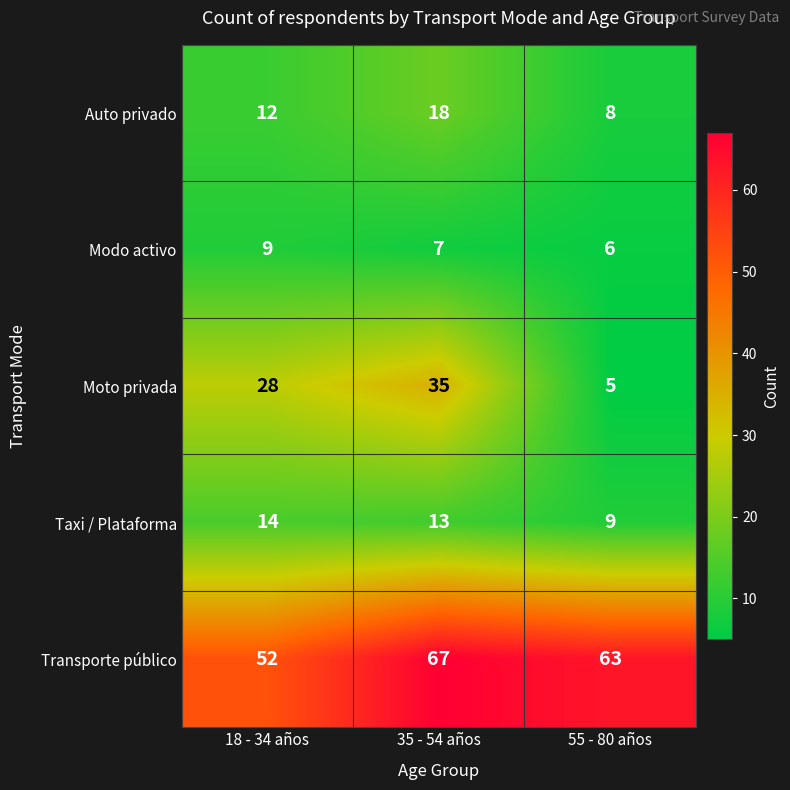

The Taxi / Plataforma series shows 21 at 35 - 54 años. True or false?

False